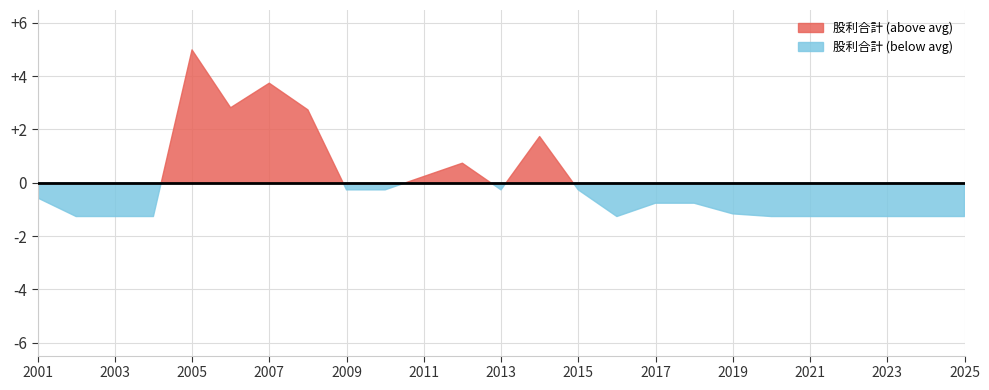

Which series has the largest total across all categories?

股利合計